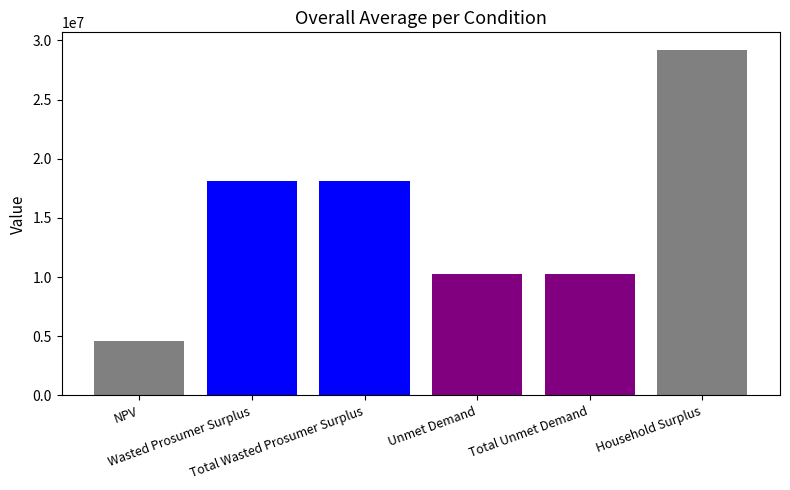

How many data points does each series have?

1